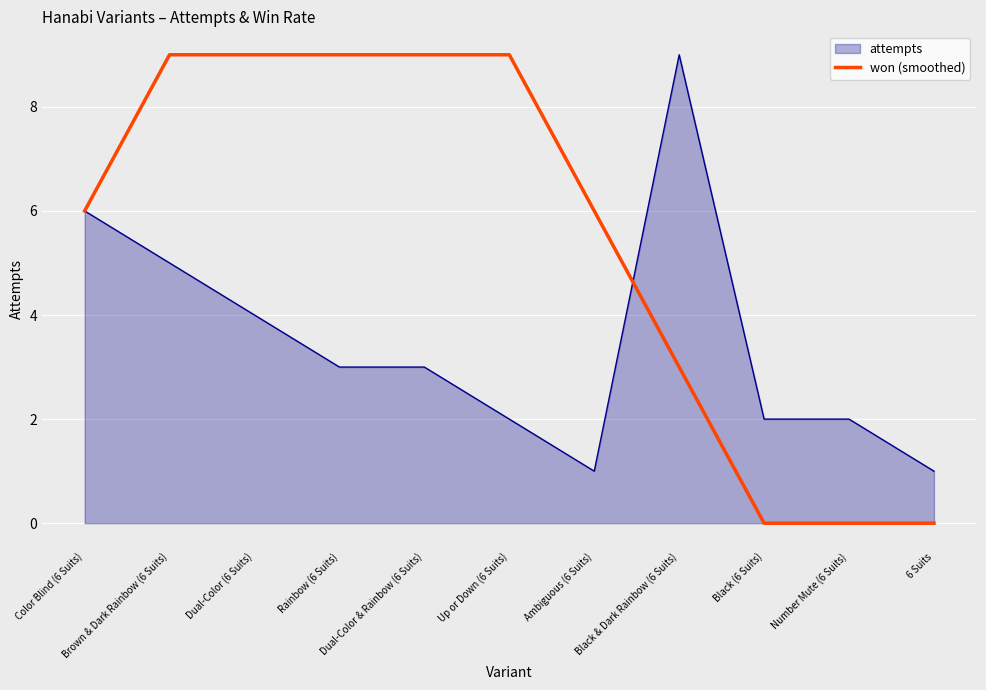

How many lines are shown in the chart?

2